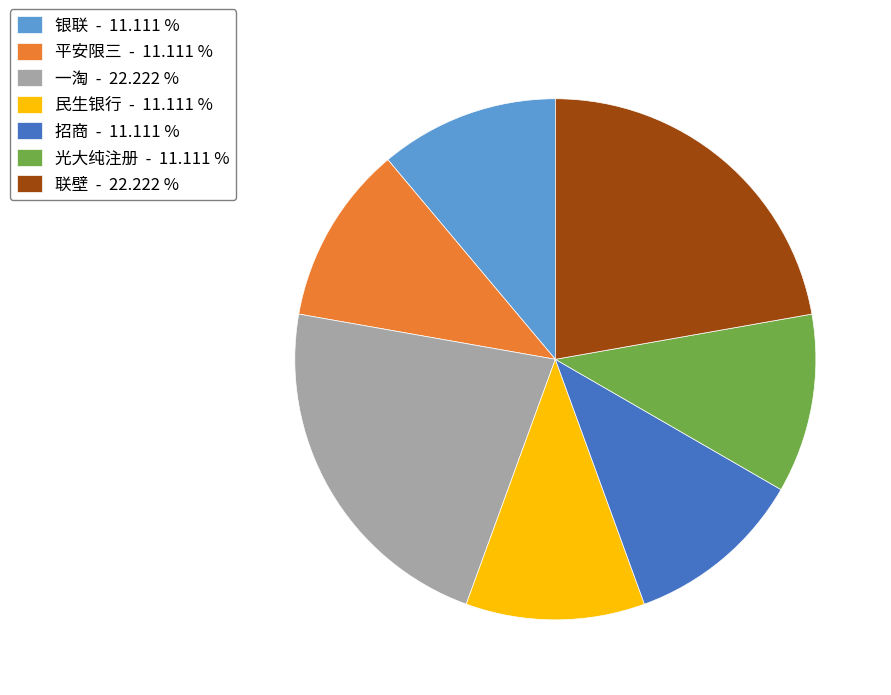

How many segments does this pie chart have?

7